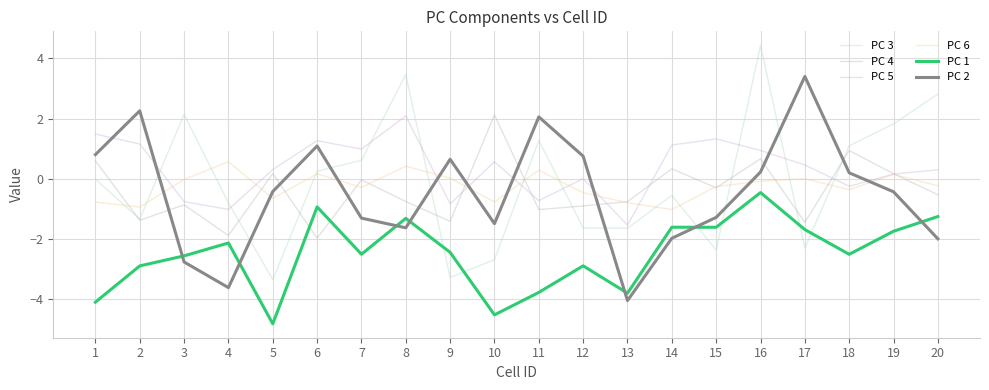

Where is the first local maximum for PC 6?

4